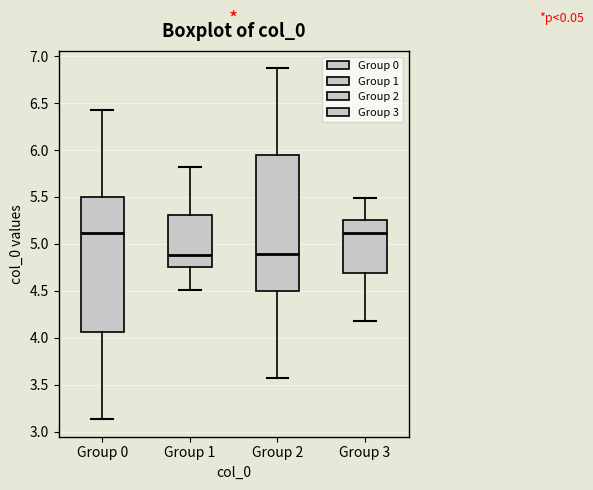

Where does the lower whisker of the box for Group 3 end on the y-axis? The values are not printed on the chart, so give them approximately, as read against the axis.

4.20